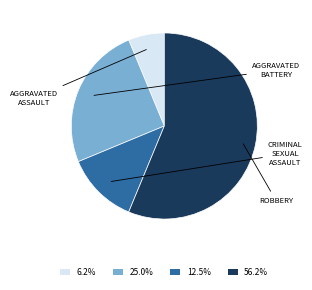

Does 56.2% account for over 50% of the chart?

Yes